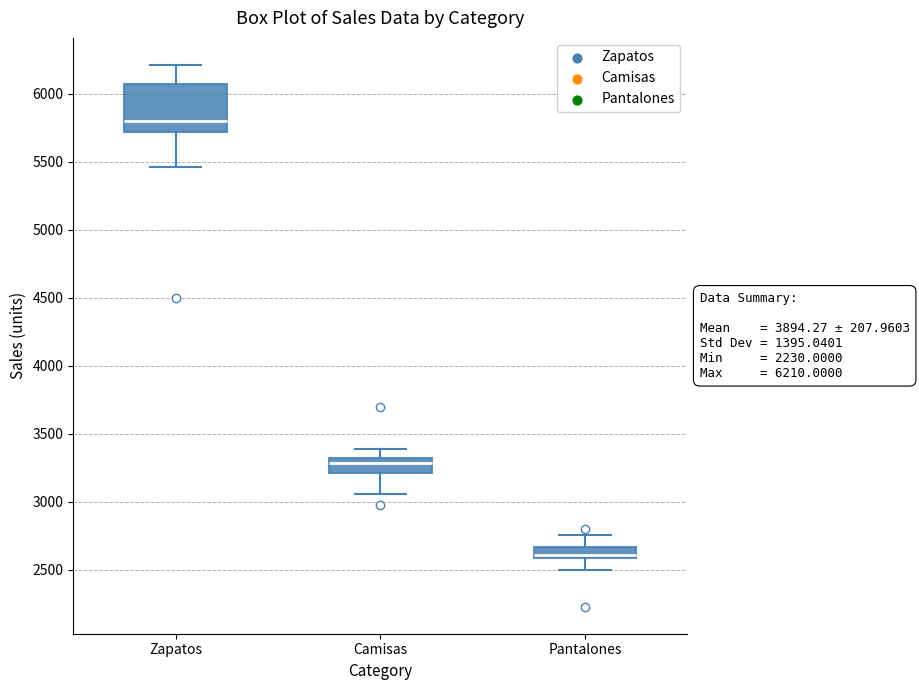

Comparing the boxes themselves (not the whiskers), which one is the tallest?

Zapatos